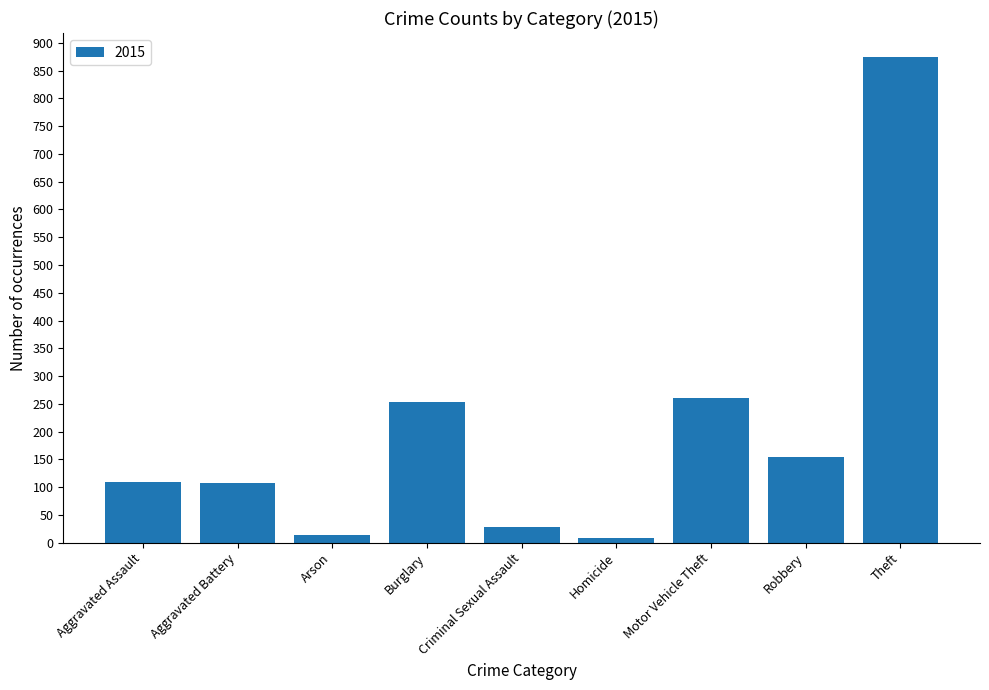

Is it true that the value at Aggravated Assault is 110?

True